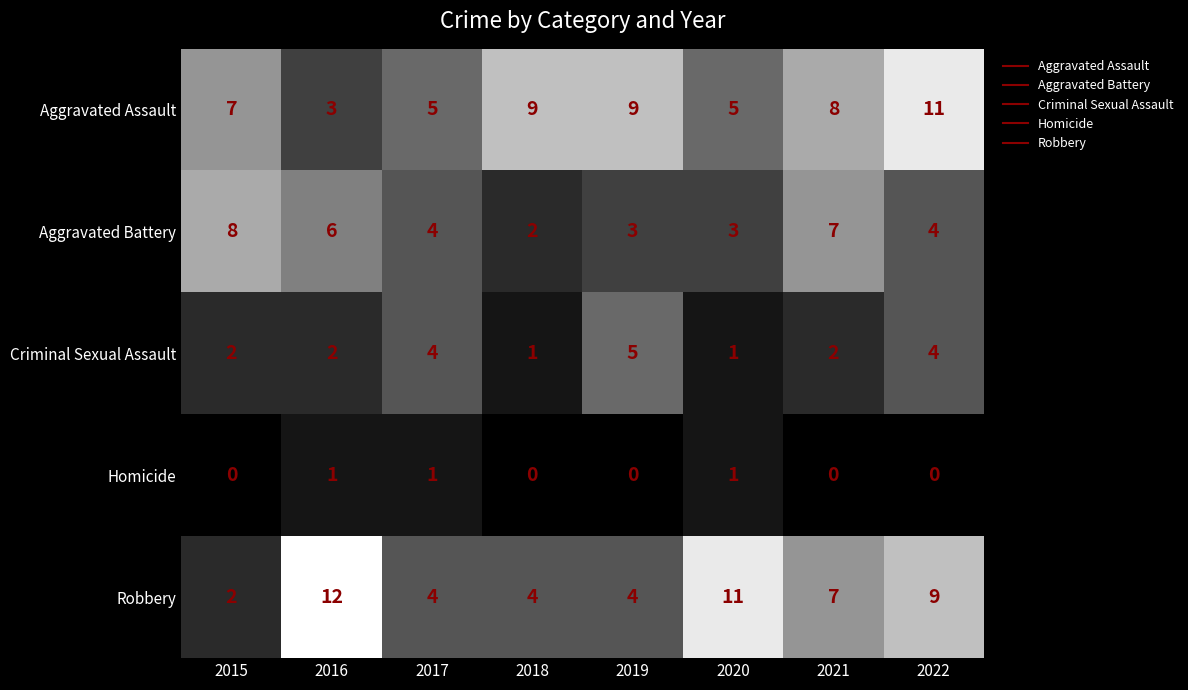

Rank the series by their maximum value, from lowest to highest.

Homicide, Criminal Sexual Assault, Aggravated Battery, Aggravated Assault, Robbery